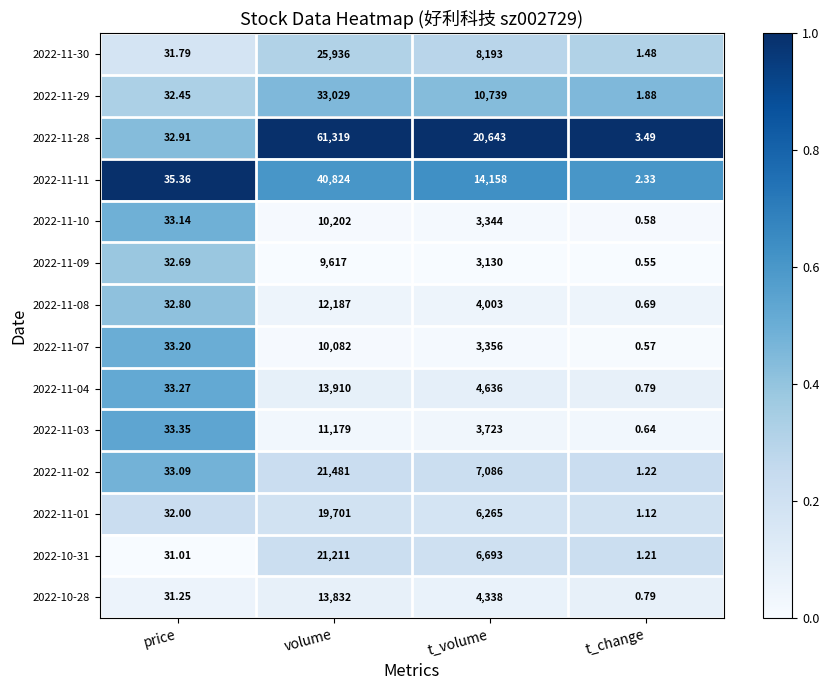

At which category is the sum across all series the highest?

volume